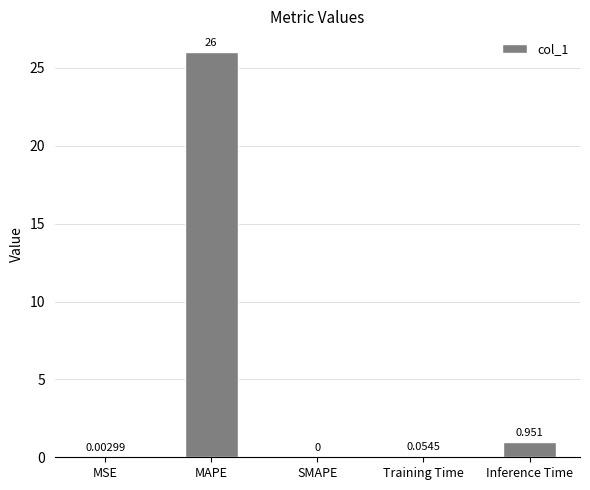

Between MAPE and SMAPE, which is larger?

MAPE